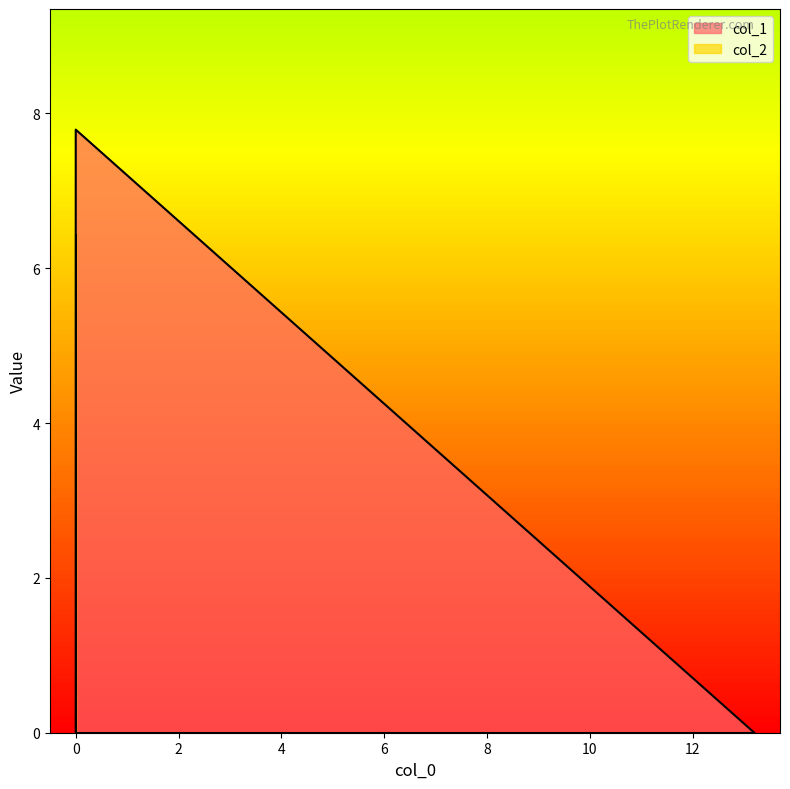

What is the average value of the col_1 series?

2.6